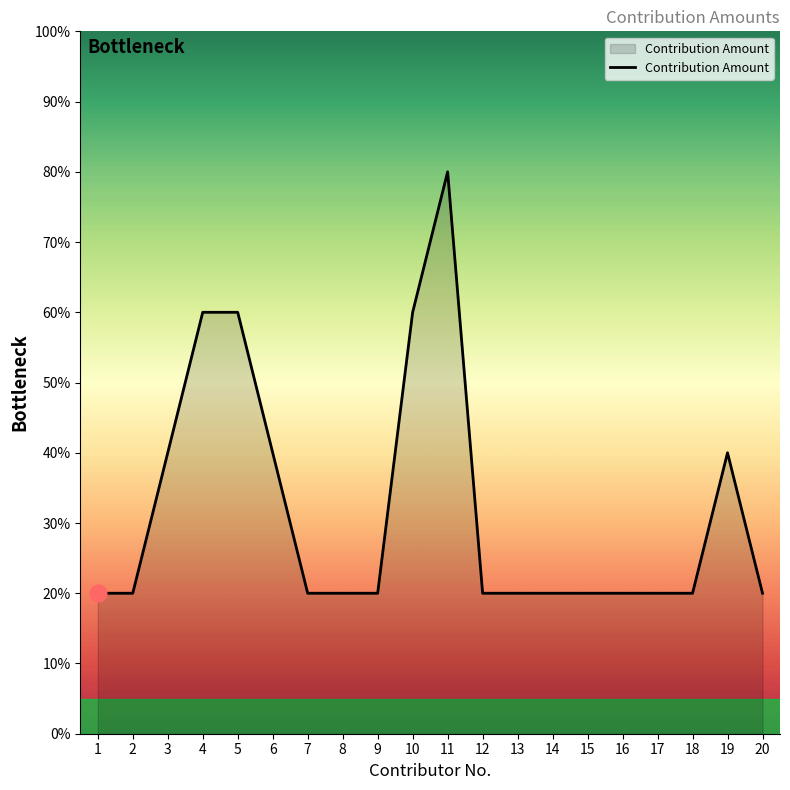

Approximately how many times larger is the value at 15 compared to 13?

1.0